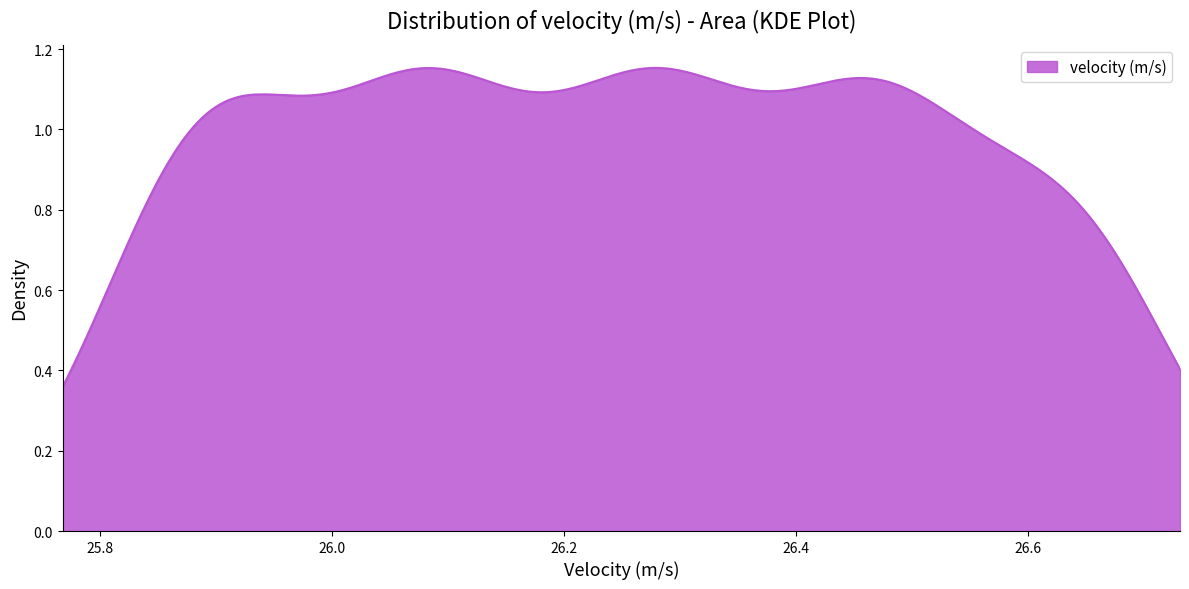

Does the chart have visible grid lines?

No